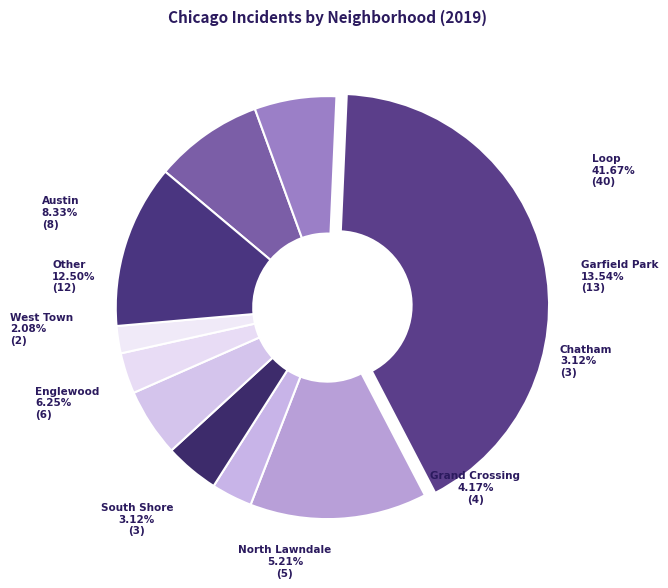

What percentage is the Grand Crossing slice, to the nearest percent?

4%